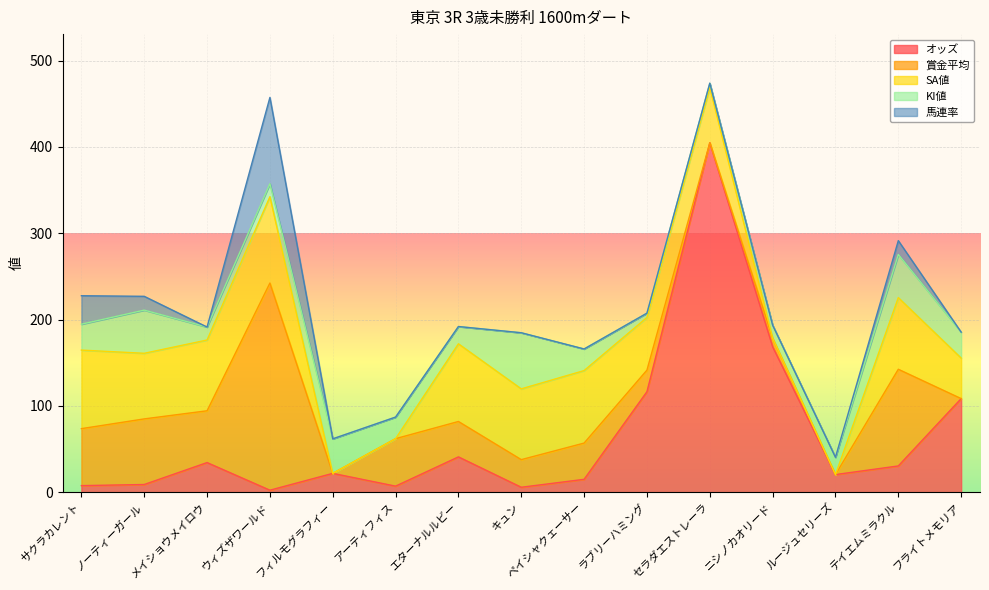

Reading right to left, transcribe all the data shown in this chart.

オッズ: フライトメモリア=108.4	テイエムミラクル=30.4	ルージュセリーズ=20.4	ニシノカオリード=168.5	セラダエストレーラ=404.8	ラブリーハミング=116.4	ペイシャクェーサー=14.9	キュン=5.7	エターナルルビー=40.9	アーティフィス=7.0	フィルモグラフィー=21.8	ウィズザワールド=2.3	メイショウメイロウ=34.3	ノーティーガール=8.9	サクラカレント=7.6
賞金平均: フライトメモリア=0.0	テイエムミラクル=112.0	ルージュセリーズ=0.0	ニシノカオリード=10.0	セラダエストレーラ=0.0	ラブリーハミング=25.0	ペイシャクェーサー=42.0	キュン=32.0	エターナルルビー=41.0	アーティフィス=55.0	フィルモグラフィー=0.0	ウィズザワールド=240.0	メイショウメイロウ=60.0	ノーティーガール=76.0	サクラカレント=66.0
SA値: フライトメモリア=47.0	テイエムミラクル=83.0	ルージュセリーズ=0.0	ニシノカオリード=0.0	セラダエストレーラ=64.0	ラブリーハミング=61.0	ペイシャクェーサー=84.0	キュン=82.0	エターナルルビー=90.0	アーティフィス=0.0	フィルモグラフィー=0.0	ウィズザワールド=100.0	メイショウメイロウ=82.0	ノーティーガール=76.0	サクラカレント=91.0
KI値: フライトメモリア=30.0	テイエムミラクル=50.0	ルージュセリーズ=20.0	ニシノカオリード=15.0	セラダエストレーラ=5.0	ラブリーハミング=5.0	ペイシャクェーサー=25.0	キュン=65.0	エターナルルビー=20.0	アーティフィス=25.0	フィルモグラフィー=40.0	ウィズザワールド=15.0	メイショウメイロウ=15.0	ノーティーガール=50.0	サクラカレント=30.0
馬連率: フライトメモリア=0.0	テイエムミラクル=16.0	ルージュセリーズ=0.0	ニシノカオリード=0.0	セラダエストレーラ=0.0	ラブリーハミング=0.0	ペイシャクェーサー=0.0	キュン=0.0	エターナルルビー=0.0	アーティフィス=0.0	フィルモグラフィー=0.0	ウィズザワールド=100.0	メイショウメイロウ=0.0	ノーティーガール=16.0	サクラカレント=33.0